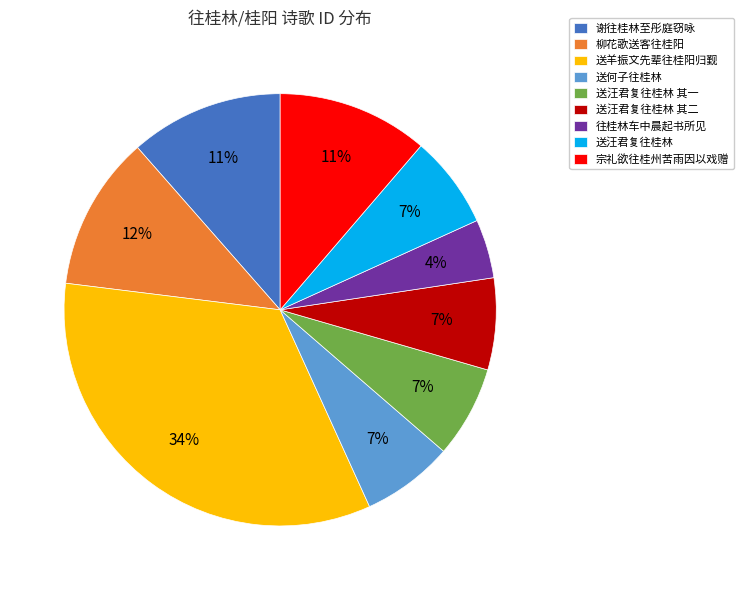

How many segments does this pie chart have?

9